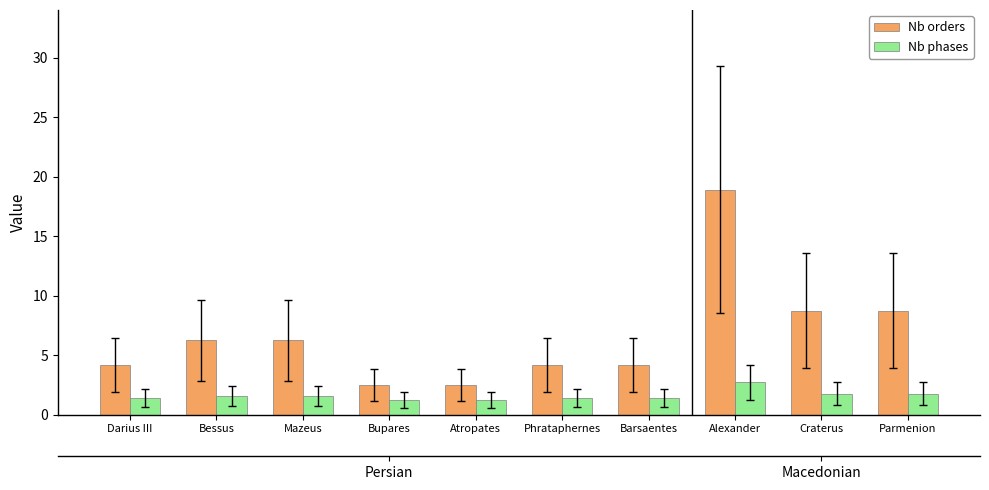

What is the approximate value of Nb phases at Barsaentes?

1.4